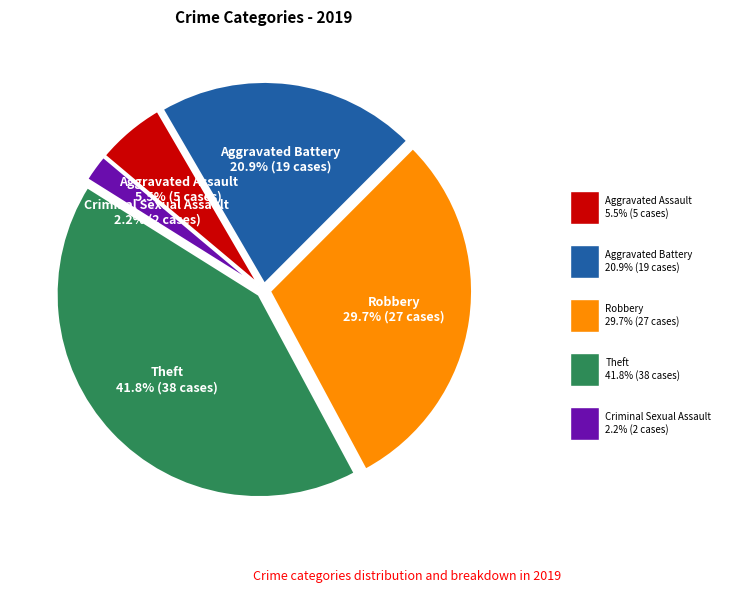

Is Theft the majority of the pie?

No